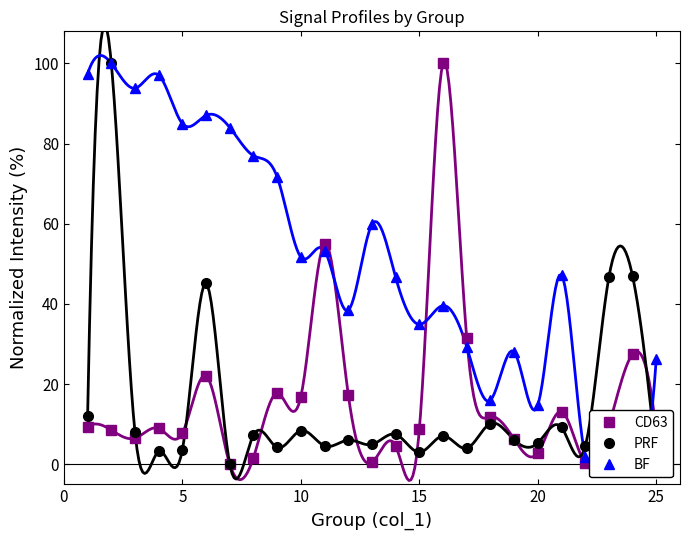

Is it true that PRF equals 14.0 at 10?

False